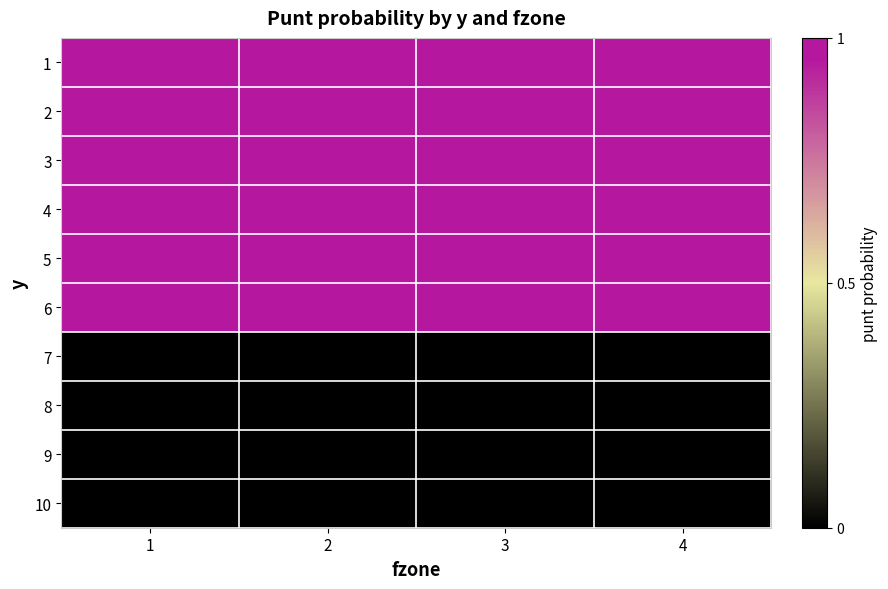

At how many categories does at least one series exceed 0?

4